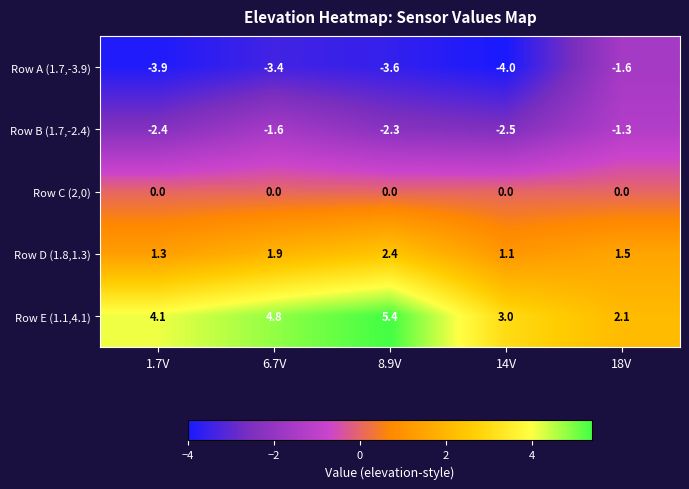

Rank the series by their average value, from lowest to highest.

Row A (1.7,-3.9), Row B (1.7,-2.4), Row C (2,0), Row D (1.8,1.3), Row E (1.1,4.1)